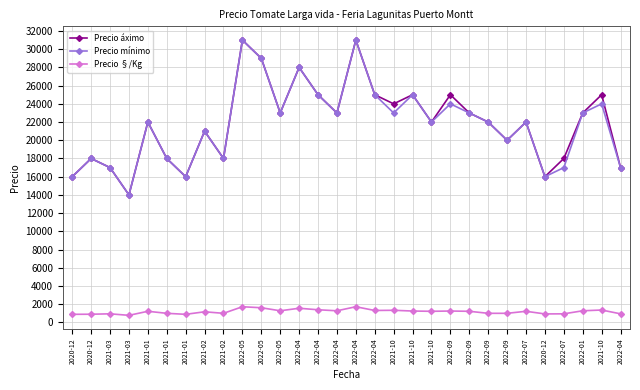

True or false: Precio mínimo has a value of 16000 at 2020-12.

True